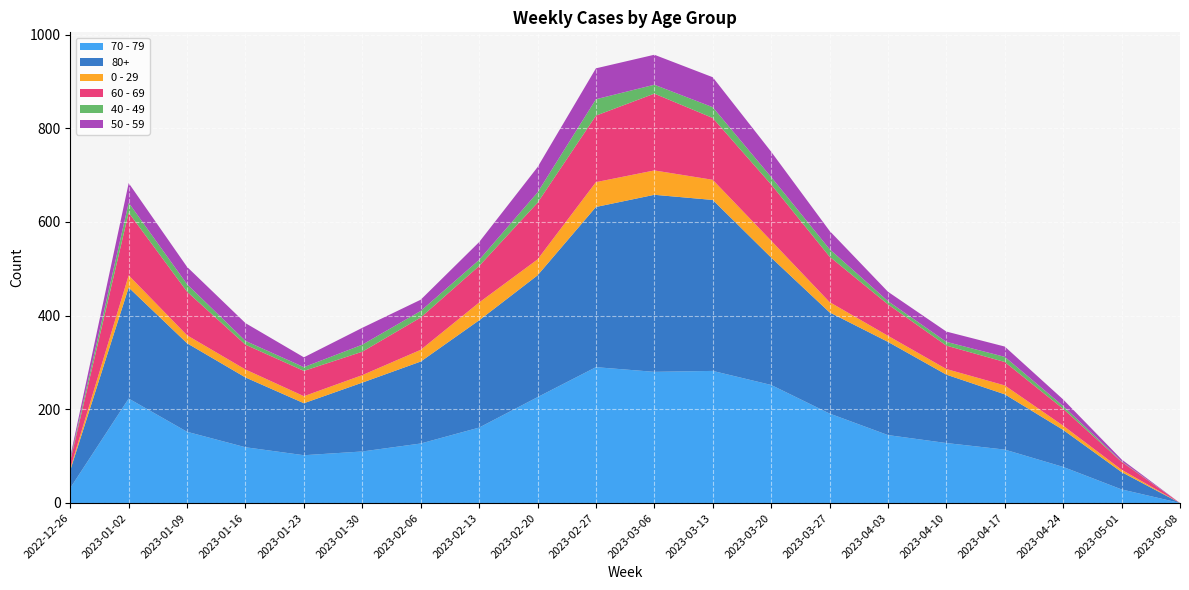

Reading left to right, list all the values displayed in this chart.

70 - 79: 2022-12-26=32	2023-01-02=223	2023-01-09=152	2023-01-16=119	2023-01-23=102	2023-01-30=110	2023-02-06=127	2023-02-13=161	2023-02-20=226	2023-02-27=290	2023-03-06=280	2023-03-13=282	2023-03-20=252	2023-03-27=191	2023-04-03=145	2023-04-10=128	2023-04-17=114	2023-04-24=77	2023-05-01=29	2023-05-08=0
80+: 2022-12-26=38	2023-01-02=237	2023-01-09=189	2023-01-16=149	2023-01-23=111	2023-01-30=147	2023-02-06=175	2023-02-13=229	2023-02-20=260	2023-02-27=342	2023-03-06=378	2023-03-13=365	2023-03-20=272	2023-03-27=216	2023-04-03=199	2023-04-10=146	2023-04-17=118	2023-04-24=79	2023-05-01=37	2023-05-08=0
0 - 29: 2022-12-26=4	2023-01-02=26	2023-01-09=17	2023-01-16=17	2023-01-23=15	2023-01-30=16	2023-02-06=25	2023-02-13=38	2023-02-20=34	2023-02-27=53	2023-03-06=52	2023-03-13=43	2023-03-20=36	2023-03-27=22	2023-04-03=13	2023-04-10=12	2023-04-17=19	2023-04-24=9	2023-05-01=5	2023-05-08=0
60 - 69: 2022-12-26=16	2023-01-02=134	2023-01-09=93	2023-01-16=53	2023-01-23=54	2023-01-30=50	2023-02-06=69	2023-02-13=78	2023-02-20=121	2023-02-27=142	2023-03-06=164	2023-03-13=132	2023-03-20=120	2023-03-27=97	2023-04-03=67	2023-04-10=50	2023-04-17=50	2023-04-24=36	2023-05-01=17	2023-05-08=0
40 - 49: 2022-12-26=4	2023-01-02=21	2023-01-09=16	2023-01-16=8	2023-01-23=8	2023-01-30=15	2023-02-06=14	2023-02-13=13	2023-02-20=22	2023-02-27=35	2023-03-06=19	2023-03-13=23	2023-03-20=16	2023-03-27=16	2023-04-03=7	2023-04-10=8	2023-04-17=11	2023-04-24=6	2023-05-01=1	2023-05-08=0
50 - 59: 2022-12-26=5	2023-01-02=42	2023-01-09=37	2023-01-16=38	2023-01-23=21	2023-01-30=36	2023-02-06=24	2023-02-13=38	2023-02-20=54	2023-02-27=66	2023-03-06=64	2023-03-13=64	2023-03-20=54	2023-03-27=39	2023-04-03=20	2023-04-10=22	2023-04-17=22	2023-04-24=14	2023-05-01=4	2023-05-08=0